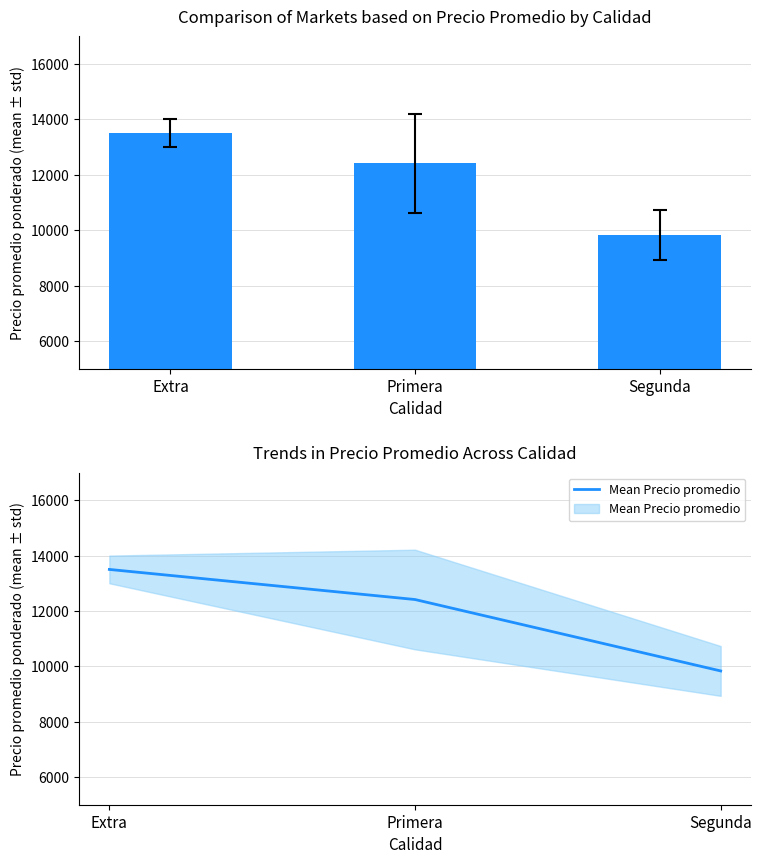

What position from the left is Primera?

2